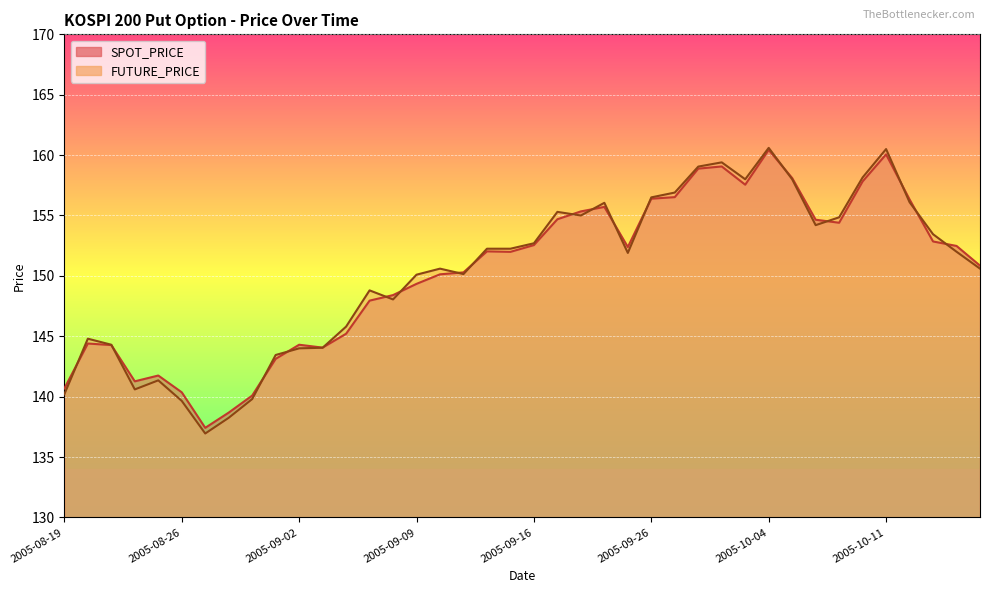

Count the number of data series in this chart.

2